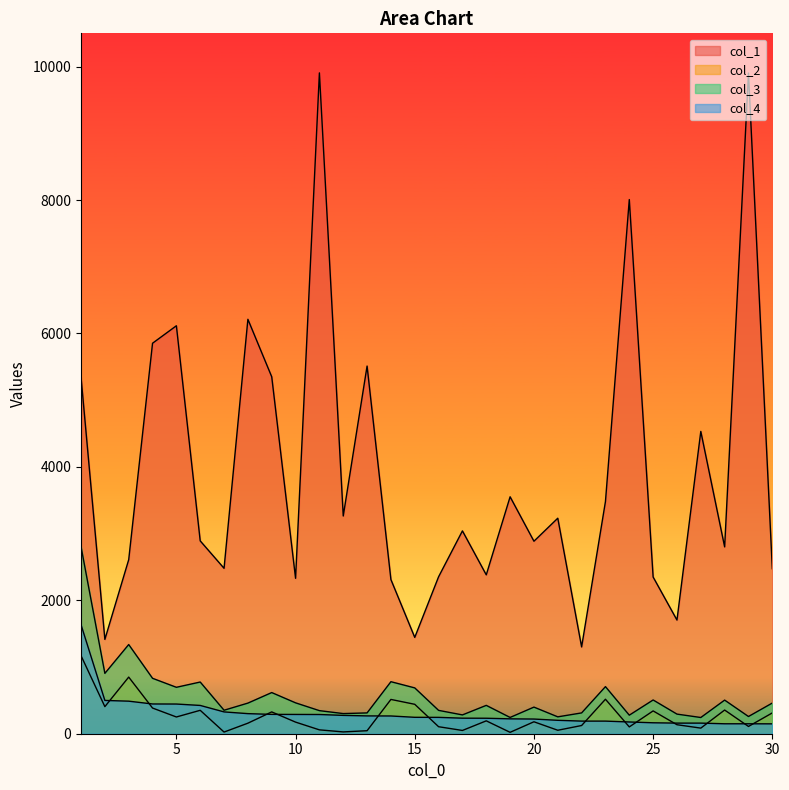

Reading right to left, what are all the values shown in this chart?

col_1: 30=2474	29=9904	28=2801	27=4532	26=1704	25=2349	24=8008	23=3481	22=1301	21=3231	20=2886	19=3552	18=2382	17=3041	16=2353	15=1444	14=2311	13=5512	12=3264	11=9907	10=2330	9=5351	8=6213	7=2480	6=2891	5=6116	4=5854	3=2609	2=1414	1=5346
col_2: 30=312	29=109	28=355	27=84	26=135	25=342	24=102	23=517	22=123	21=52	20=179	19=21	18=193	17=49	16=105	15=441	14=514	13=45	12=27	11=58	10=174	9=327	8=158	7=25	6=351	5=251	4=385	3=849	2=406	1=1170
col_3: 30=460	29=258	28=504	27=243	26=294	25=506	24=278	23=706	22=312	21=253	20=399	19=244	18=425	17=282	16=350	15=687	14=780	13=312	12=302	11=346	10=463	9=617	8=459	7=352	6=775	5=696	4=831	3=1337	2=905	1=2804
col_4: 30=148	29=149	28=149	27=159	26=159	25=164	24=176	23=189	22=189	21=201	20=220	19=223	18=232	17=233	16=245	15=246	14=266	13=267	12=275	11=288	10=289	9=290	8=301	7=327	6=424	5=445	4=446	3=488	2=499	1=1634